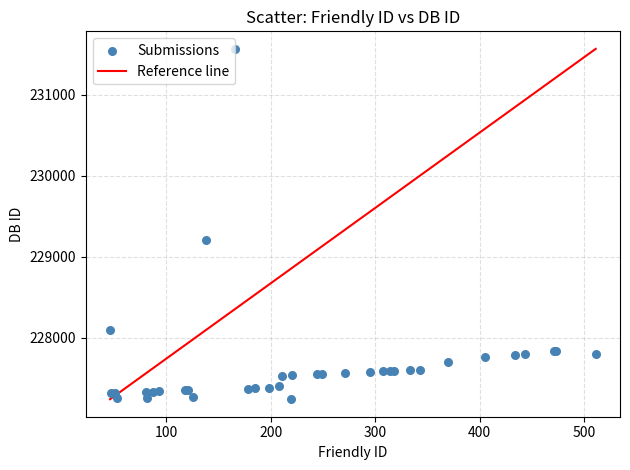

What Y value in the scatter plot is closest to 229404?

229206